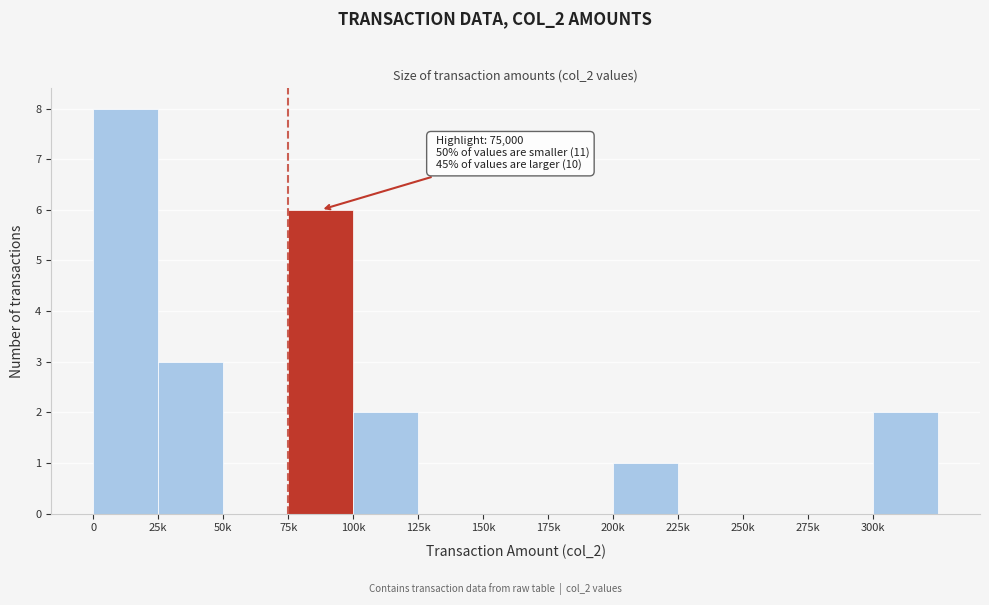

Reading left to right, extract all data points from this chart.

0=8	25k=3	50k=0	75k=6	100k=2	125k=0	150k=0	175k=0	200k=1	225k=0	250k=0	275k=0	300k=2